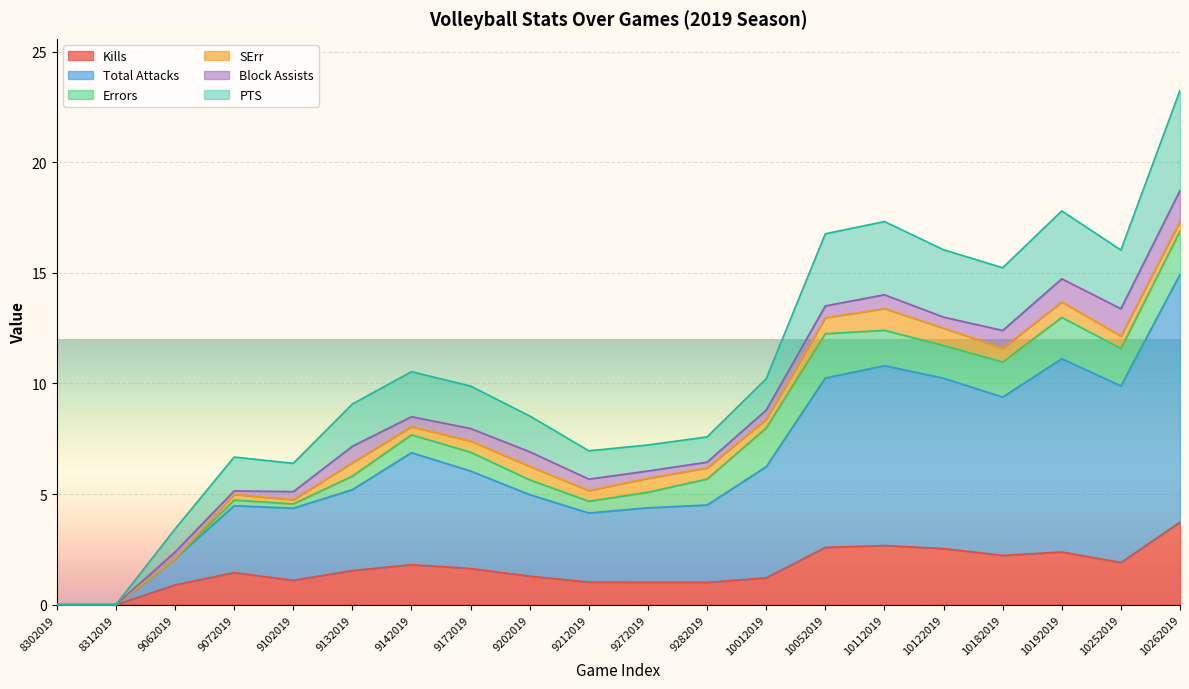

What is the approximate value of Kills at 10052019?

2.6